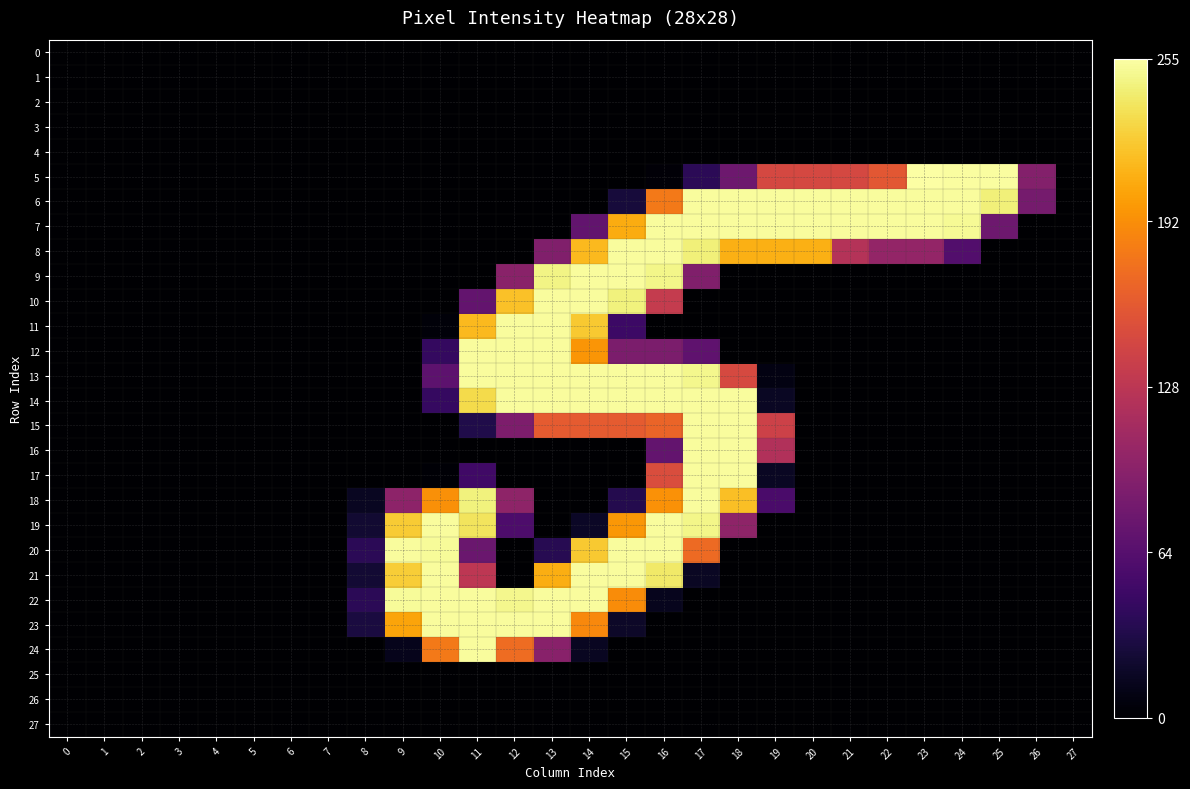

Reading right to left, list all the values displayed in this chart.

0: 27=0	26=0	25=0	24=0	23=0	22=0	21=0	20=0	19=0	18=0	17=0	16=0	15=0	14=0	13=0	12=0	11=0	10=0	9=0	8=0	7=0	6=0	5=0	4=0	3=0	2=0	1=0	0=0
1: 27=0	26=0	25=0	24=0	23=0	22=0	21=0	20=0	19=0	18=0	17=0	16=0	15=0	14=0	13=0	12=0	11=0	10=0	9=0	8=0	7=0	6=0	5=0	4=0	3=0	2=0	1=0	0=0
2: 27=0	26=0	25=0	24=0	23=0	22=0	21=0	20=0	19=0	18=0	17=0	16=0	15=0	14=0	13=0	12=0	11=0	10=0	9=0	8=0	7=0	6=0	5=0	4=0	3=0	2=0	1=0	0=0
3: 27=0	26=0	25=0	24=0	23=0	22=0	21=0	20=0	19=0	18=0	17=0	16=0	15=0	14=0	13=0	12=0	11=0	10=0	9=0	8=0	7=0	6=0	5=0	4=0	3=0	2=0	1=0	0=0
4: 27=0	26=0	25=0	24=0	23=0	22=0	21=0	20=0	19=0	18=0	17=0	16=0	15=0	14=0	13=0	12=0	11=0	10=0	9=0	8=0	7=0	6=0	5=0	4=0	3=0	2=0	1=0	0=0
5: 27=0	26=92	25=254	24=254	23=255	22=158	21=146	20=146	19=146	18=78	17=38	16=3	15=0	14=0	13=0	12=0	11=0	10=0	9=0	8=0	7=0	6=0	5=0	4=0	3=0	2=0	1=0	0=0
6: 27=0	26=83	25=244	24=253	23=253	22=253	21=253	20=253	19=253	18=253	17=253	16=180	15=26	14=0	13=0	12=0	11=0	10=0	9=0	8=0	7=0	6=0	5=0	4=0	3=0	2=0	1=0	0=0
7: 27=0	26=0	25=78	24=251	23=253	22=253	21=253	20=253	19=253	18=253	17=253	16=253	15=208	14=71	13=0	12=0	11=0	10=0	9=0	8=0	7=0	6=0	5=0	4=0	3=0	2=0	1=0	0=0
8: 27=0	26=0	25=0	24=61	23=102	22=102	21=123	20=210	19=210	18=210	17=244	16=253	15=253	14=215	13=90	12=0	11=0	10=0	9=0	8=0	7=0	6=0	5=0	4=0	3=0	2=0	1=0	0=0
9: 27=0	26=0	25=0	24=0	23=0	22=0	21=0	20=0	19=0	18=0	17=90	16=248	15=253	14=253	13=247	12=96	11=0	10=0	9=0	8=0	7=0	6=0	5=0	4=0	3=0	2=0	1=0	0=0
10: 27=0	26=0	25=0	24=0	23=0	22=0	21=0	20=0	19=0	18=0	17=0	16=134	15=245	14=253	13=253	12=219	11=72	10=0	9=0	8=0	7=0	6=0	5=0	4=0	3=0	2=0	1=0	0=0
11: 27=0	26=0	25=0	24=0	23=0	22=0	21=0	20=0	19=0	18=0	17=0	16=0	15=48	14=223	13=253	12=253	11=215	10=4	9=0	8=0	7=0	6=0	5=0	4=0	3=0	2=0	1=0	0=0
12: 27=0	26=0	25=0	24=0	23=0	22=0	21=0	20=0	19=0	18=0	17=69	16=87	15=87	14=196	13=253	12=253	11=253	10=43	9=0	8=0	7=0	6=0	5=0	4=0	3=0	2=0	1=0	0=0
13: 27=0	26=0	25=0	24=0	23=0	22=0	21=0	20=0	19=8	18=147	17=249	16=253	15=253	14=253	13=253	12=253	11=253	10=68	9=0	8=0	7=0	6=0	5=0	4=0	3=0	2=0	1=0	0=0
14: 27=0	26=0	25=0	24=0	23=0	22=0	21=0	20=0	19=16	18=253	17=253	16=253	15=253	14=253	13=253	12=253	11=232	10=44	9=0	8=0	7=0	6=0	5=0	4=0	3=0	2=0	1=0	0=0
15: 27=0	26=0	25=0	24=0	23=0	22=0	21=0	20=0	19=140	18=253	17=253	16=167	15=161	14=161	13=161	12=88	11=32	10=0	9=0	8=0	7=0	6=0	5=0	4=0	3=0	2=0	1=0	0=0
16: 27=0	26=0	25=0	24=0	23=0	22=0	21=0	20=0	19=121	18=253	17=253	16=72	15=0	14=0	13=0	12=0	11=0	10=0	9=0	8=0	7=0	6=0	5=0	4=0	3=0	2=0	1=0	0=0
17: 27=0	26=0	25=0	24=0	23=0	22=0	21=0	20=0	19=16	18=253	17=253	16=150	15=0	14=0	13=0	12=0	11=50	10=2	9=0	8=0	7=0	6=0	5=0	4=0	3=0	2=0	1=0	0=0
18: 27=0	26=0	25=0	24=0	23=0	22=0	21=0	20=0	19=56	18=218	17=253	16=194	15=34	14=0	13=0	12=99	11=245	10=193	9=98	8=15	7=0	6=0	5=0	4=0	3=0	2=0	1=0	0=0
19: 27=0	26=0	25=0	24=0	23=0	22=0	21=0	20=0	19=0	18=99	17=248	16=253	15=197	14=17	13=0	12=58	11=237	10=253	9=224	8=22	7=0	6=0	5=0	4=0	3=0	2=0	1=0	0=0
20: 27=0	26=0	25=0	24=0	23=0	22=0	21=0	20=0	19=0	18=0	17=171	16=253	15=253	14=223	13=36	12=0	11=76	10=252	9=253	8=38	7=0	6=0	5=0	4=0	3=0	2=0	1=0	0=0
21: 27=0	26=0	25=0	24=0	23=0	22=0	21=0	20=0	19=0	18=0	17=16	16=240	15=253	14=253	13=209	12=0	11=129	10=253	9=225	8=23	7=0	6=0	5=0	4=0	3=0	2=0	1=0	0=0
22: 27=0	26=0	25=0	24=0	23=0	22=0	21=0	20=0	19=0	18=0	17=0	16=13	15=191	14=253	13=253	12=249	11=253	10=253	9=252	8=38	7=0	6=0	5=0	4=0	3=0	2=0	1=0	0=0
23: 27=0	26=0	25=0	24=0	23=0	22=0	21=0	20=0	19=0	18=0	17=0	16=0	15=18	14=189	13=253	12=253	11=253	10=253	9=204	8=28	7=0	6=0	5=0	4=0	3=0	2=0	1=0	0=0
24: 27=0	26=0	25=0	24=0	23=0	22=0	21=0	20=0	19=0	18=0	17=0	16=0	15=0	14=15	13=95	12=172	11=253	10=180	9=12	8=0	7=0	6=0	5=0	4=0	3=0	2=0	1=0	0=0
25: 27=0	26=0	25=0	24=0	23=0	22=0	21=0	20=0	19=0	18=0	17=0	16=0	15=0	14=0	13=0	12=0	11=0	10=0	9=0	8=0	7=0	6=0	5=0	4=0	3=0	2=0	1=0	0=0
26: 27=0	26=0	25=0	24=0	23=0	22=0	21=0	20=0	19=0	18=0	17=0	16=0	15=0	14=0	13=0	12=0	11=0	10=0	9=0	8=0	7=0	6=0	5=0	4=0	3=0	2=0	1=0	0=0
27: 27=0	26=0	25=0	24=0	23=0	22=0	21=0	20=0	19=0	18=0	17=0	16=0	15=0	14=0	13=0	12=0	11=0	10=0	9=0	8=0	7=0	6=0	5=0	4=0	3=0	2=0	1=0	0=0